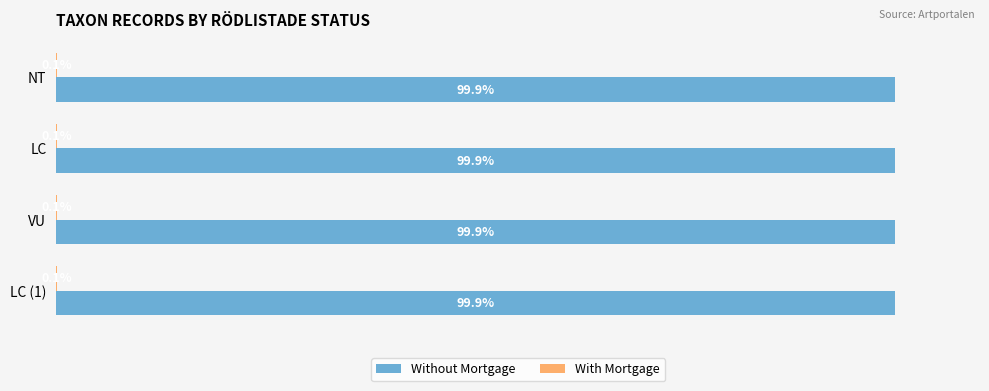

Which series has the largest total across all categories?

Without Mortgage